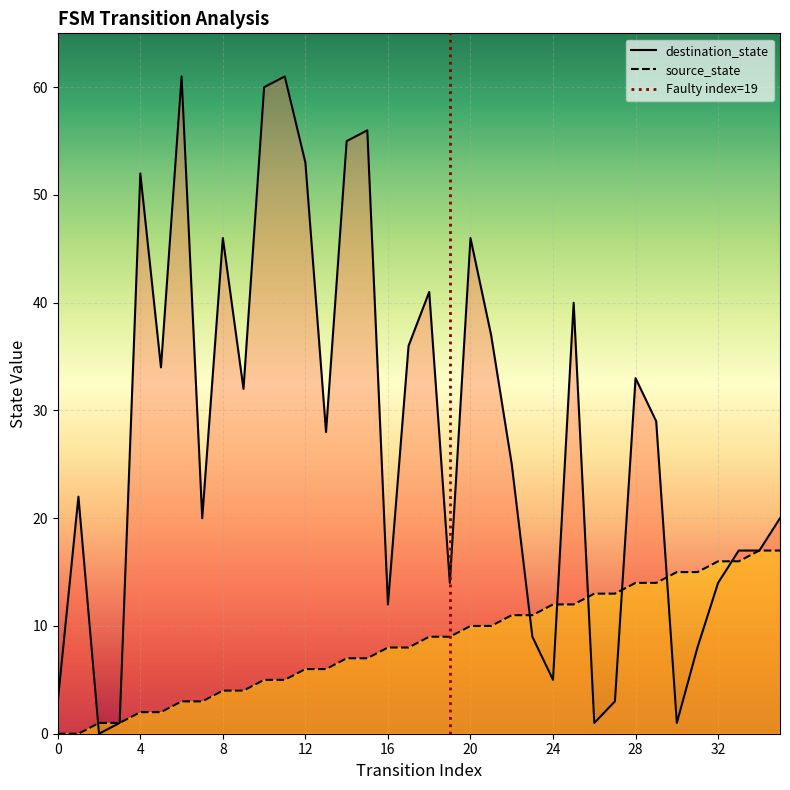

True or false: source_state has more than 0 points higher than both neighbors.

False